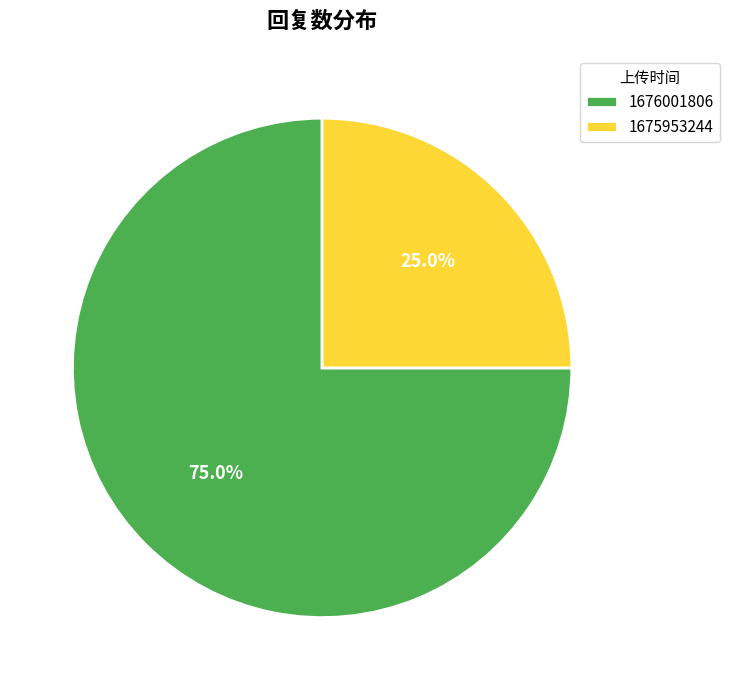

Is it true that 1676001806 is 75% of the pie?

True